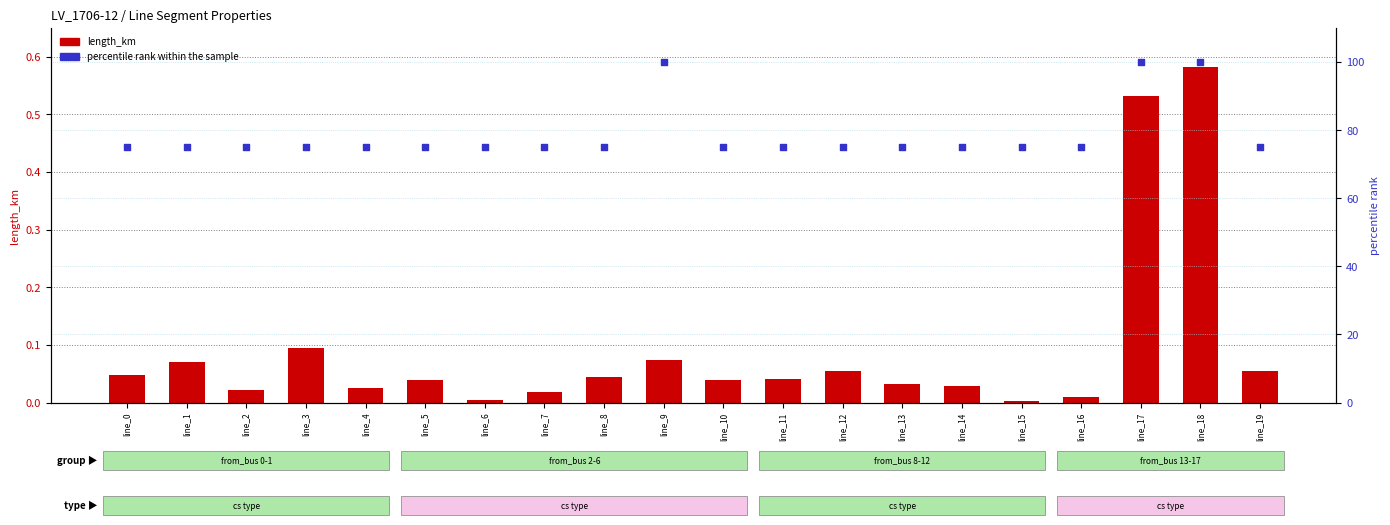

What is the total value across all series at line_6?

75.0